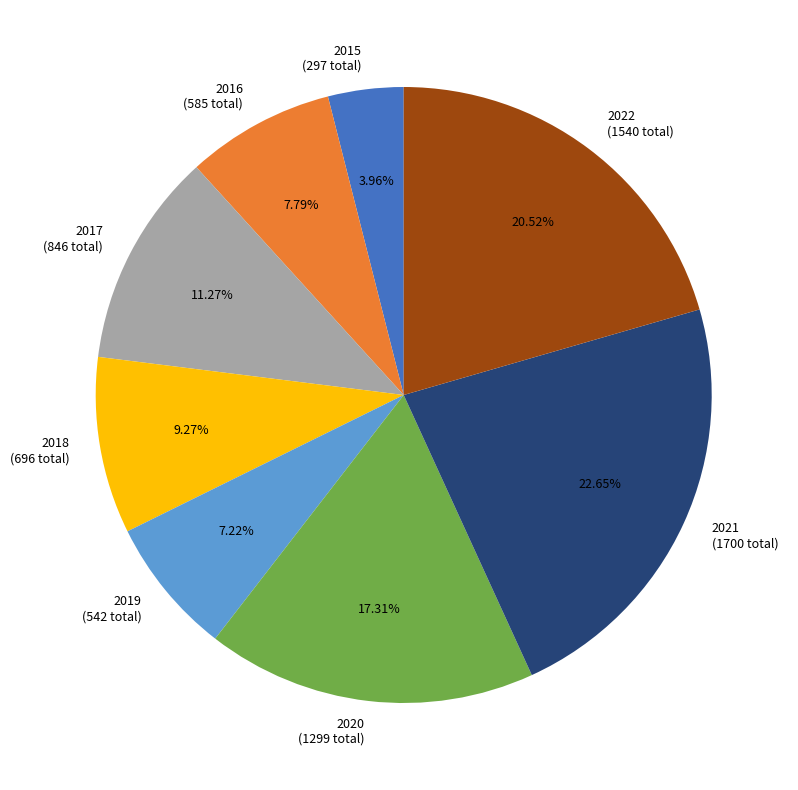

What percentage is the 2016 slice, to the nearest percent?

8%